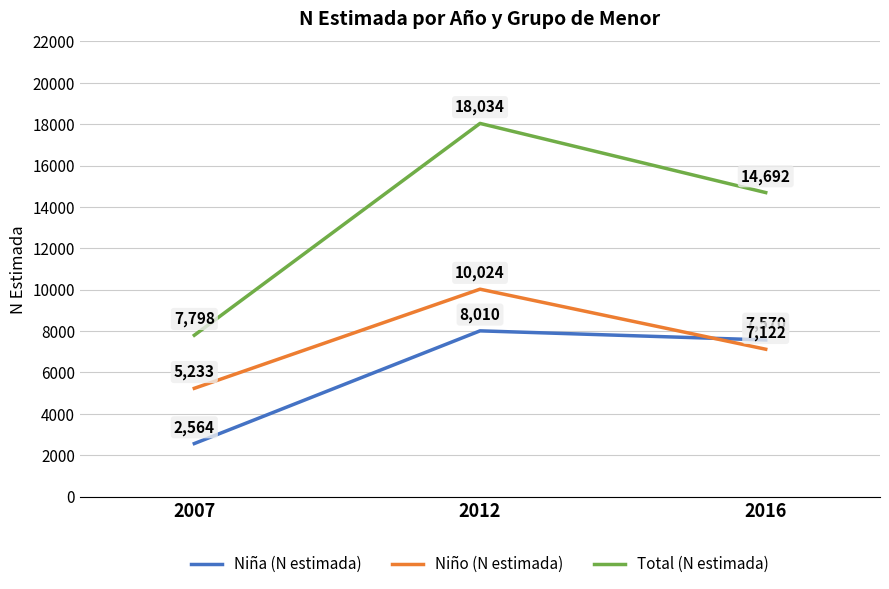

True or false: Niño (N estimada) has a value of 6963 at 2007.

False